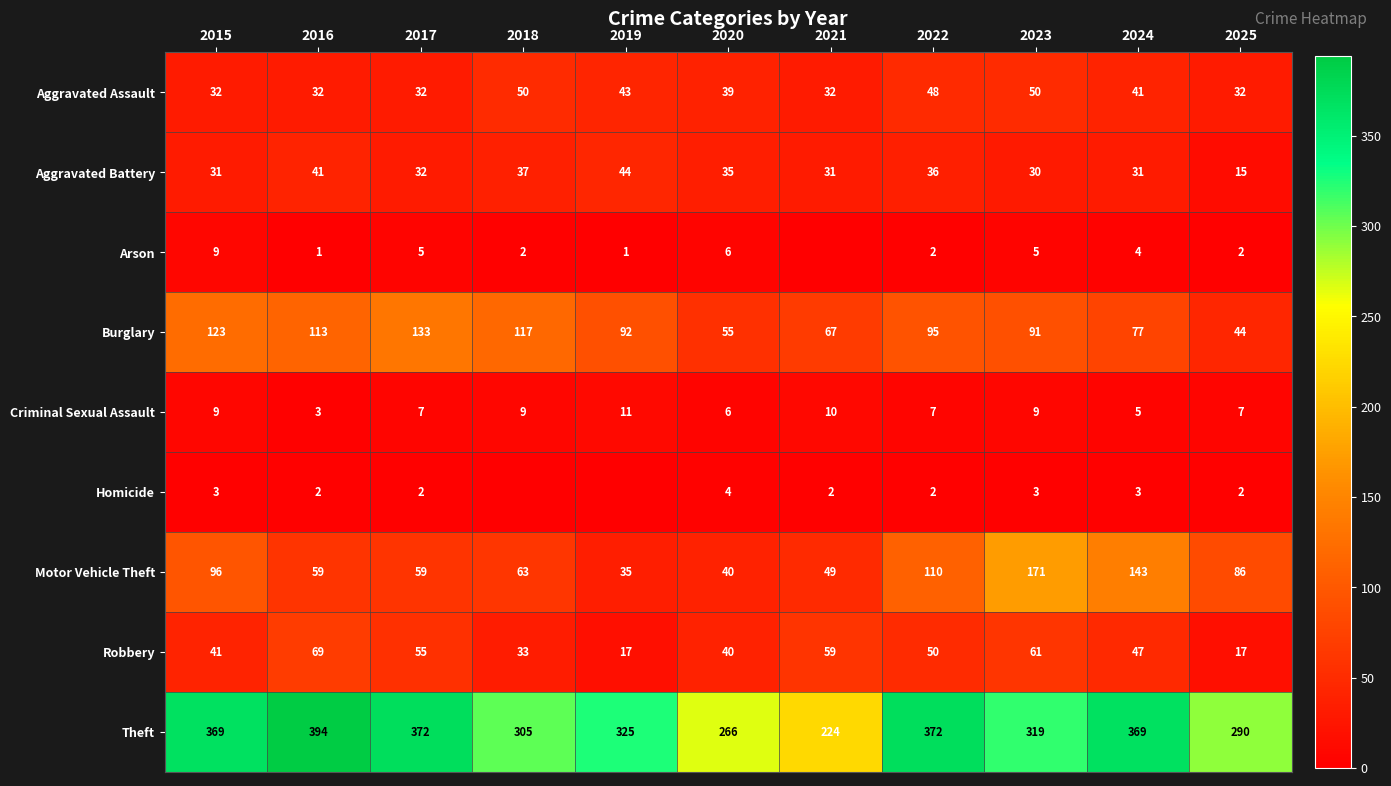

What is the difference between the maximum and minimum values in the Motor Vehicle Theft series?

136